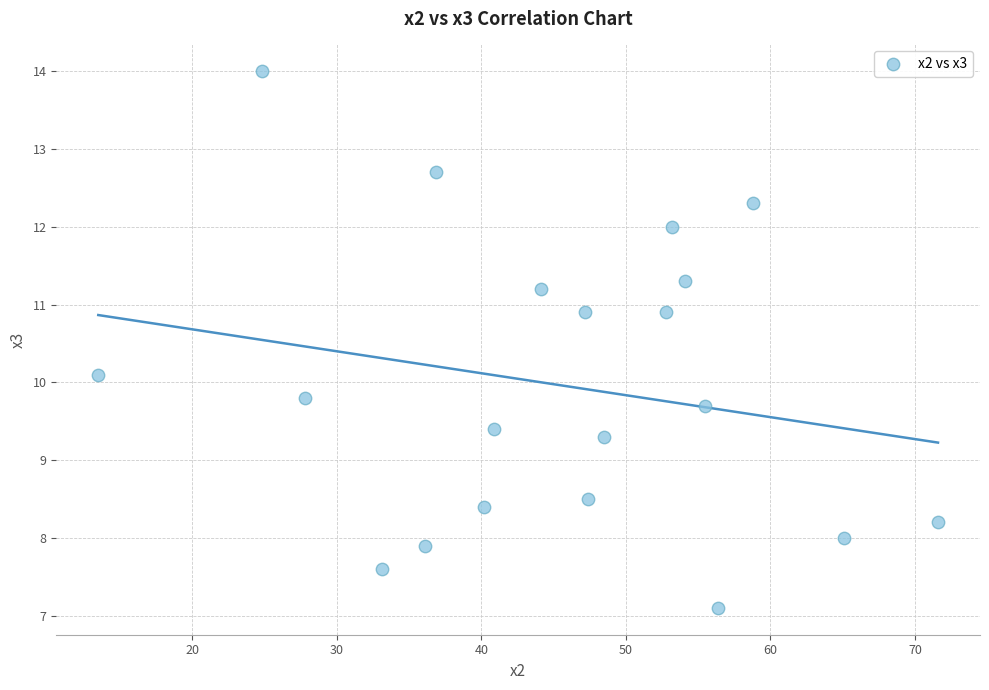

What Y value in the scatter plot is closest to 10?

10.1